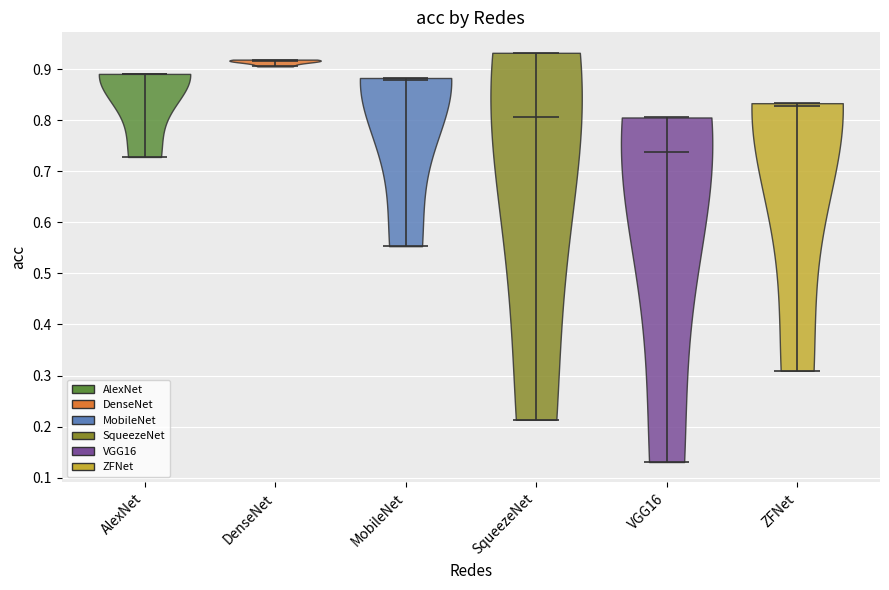

What is the lowest point the violin for VGG16 reaches on the y-axis? The values are not printed on the chart, so give them approximately, as read against the axis.

0.13